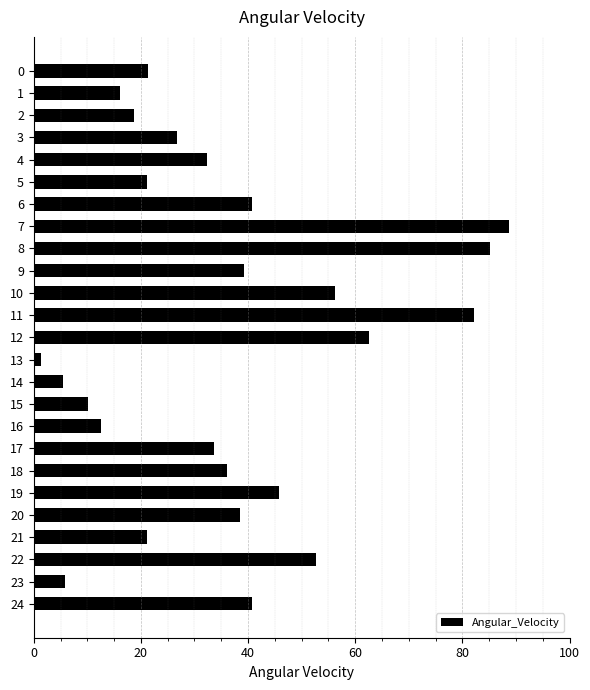

What is the difference between the maximum and minimum values?

87.2